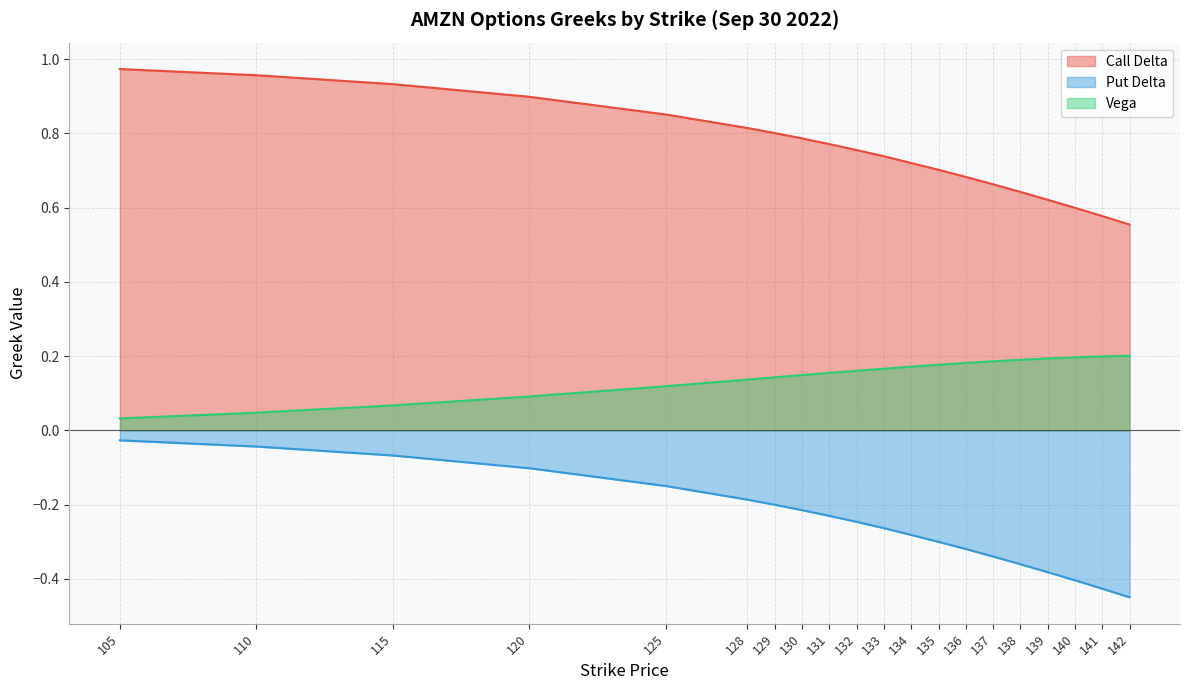

What is the difference between the second highest and second lowest values in the Put Delta series?

0.4